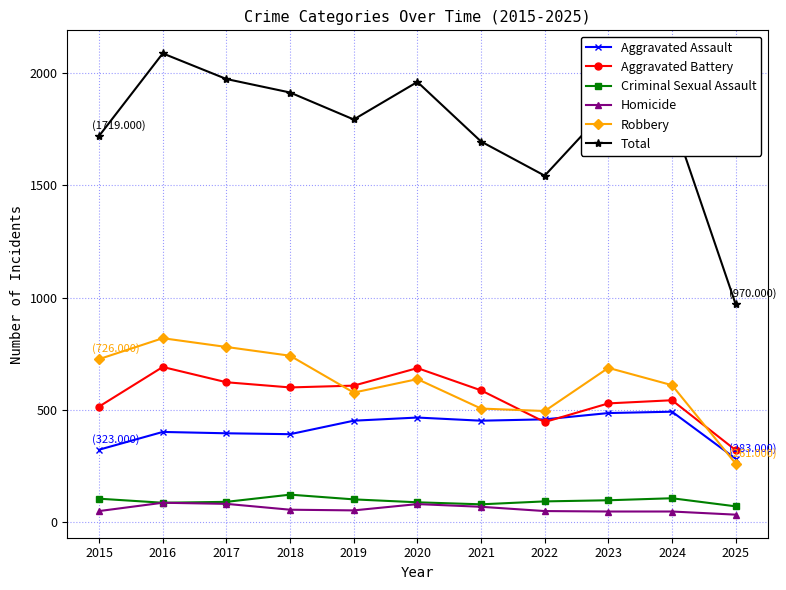

The Criminal Sexual Assault series shows 98 at 2023. True or false?

True